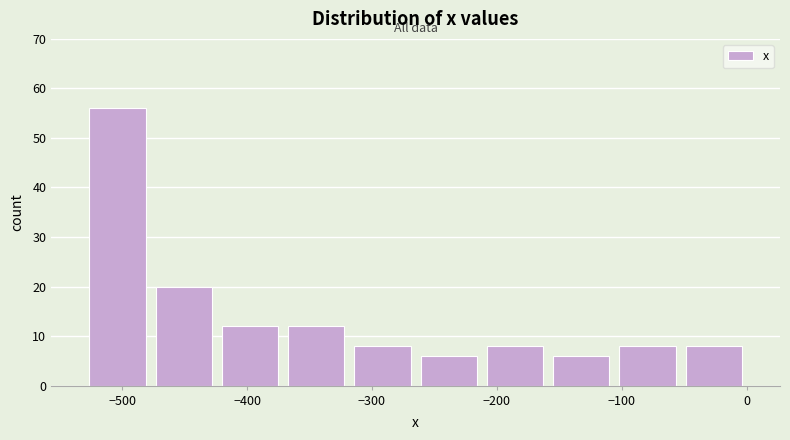

Which range on the x-axis has the tallest bar?

-530 to -480